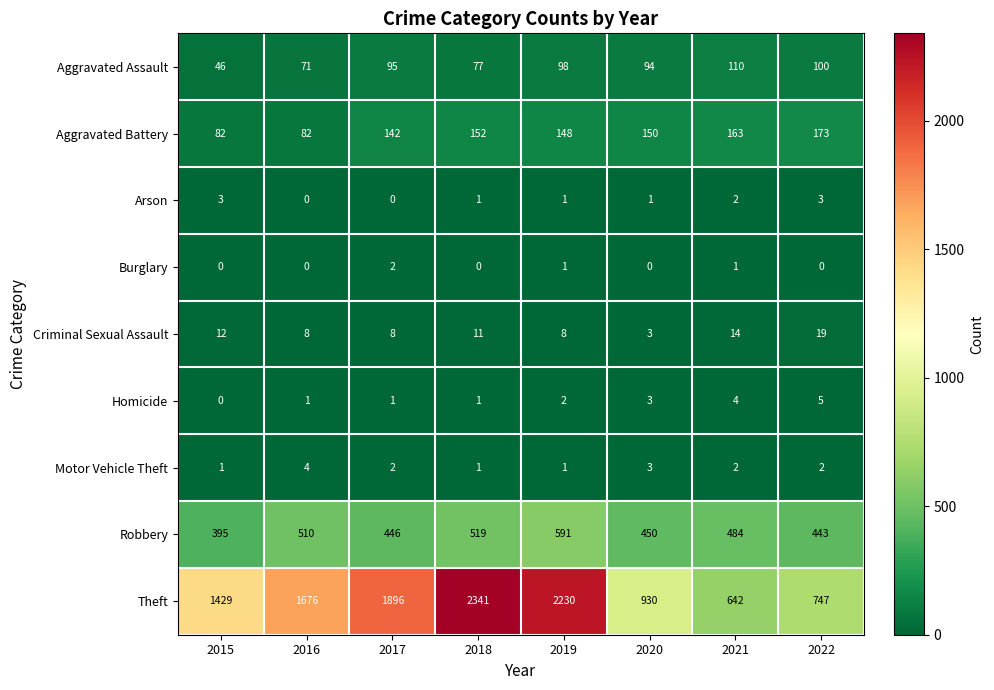

What is the difference between the second highest and minimum values in the Homicide series?

4